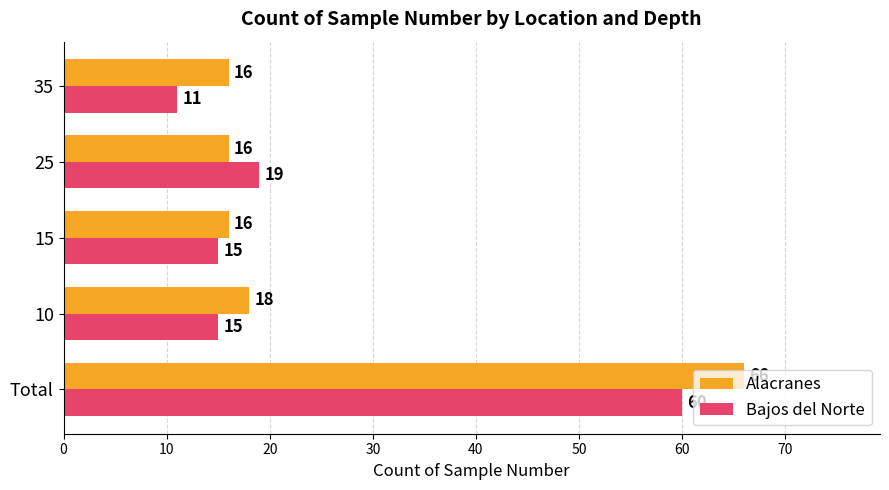

Is the value of Alacranes at 35 greater than the value of Bajos del Norte at 15?

Yes